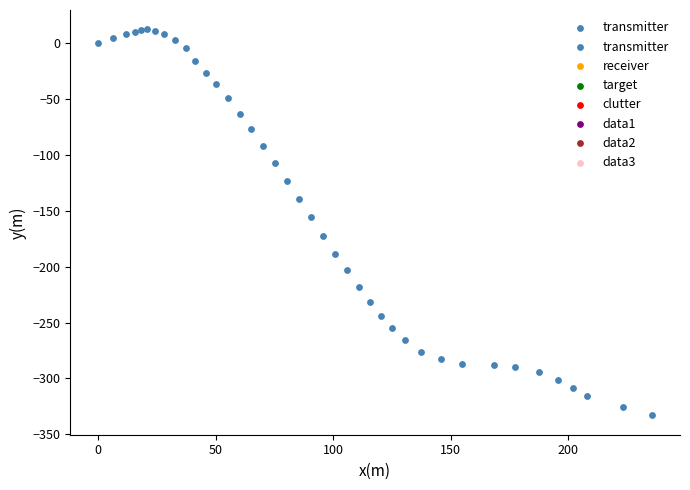

What Y value in the scatter plot is closest to -160?

-155.8